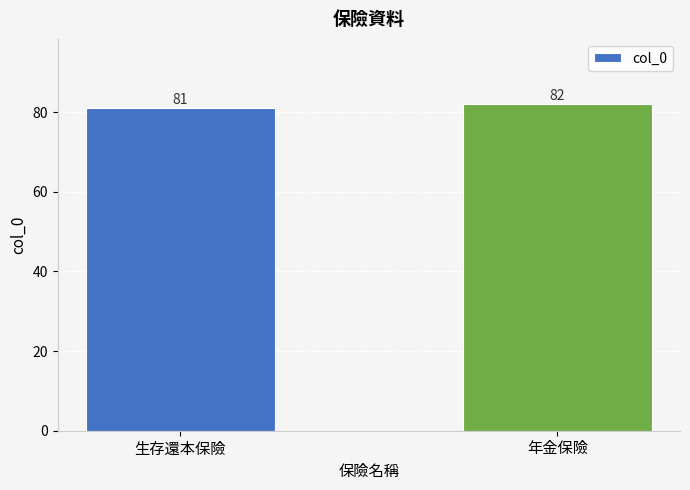

How many values are below 82?

1